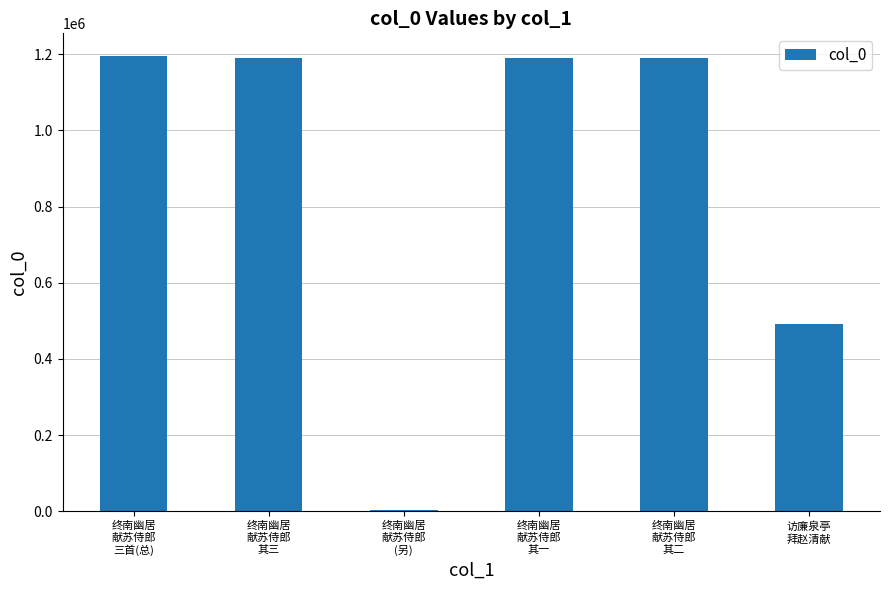

What is the maximum value shown in the chart?

1195375